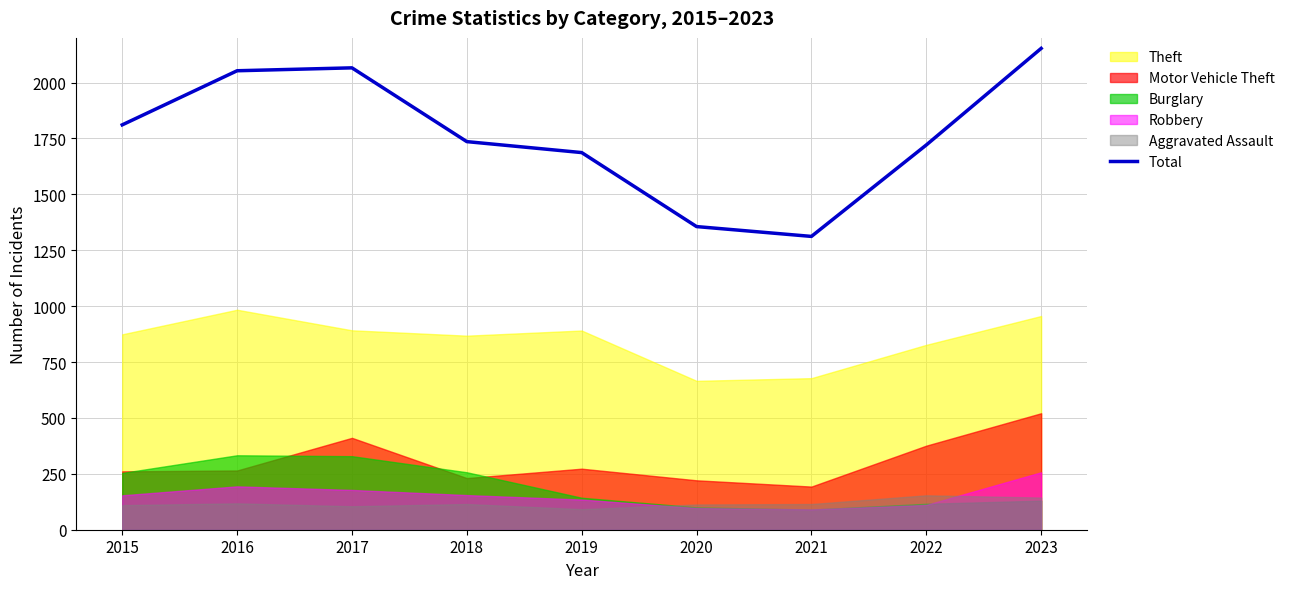

List the labels in order of value, largest first.

2023, 2017, 2016, 2015, 2018, 2022, 2019, 2020, 2021